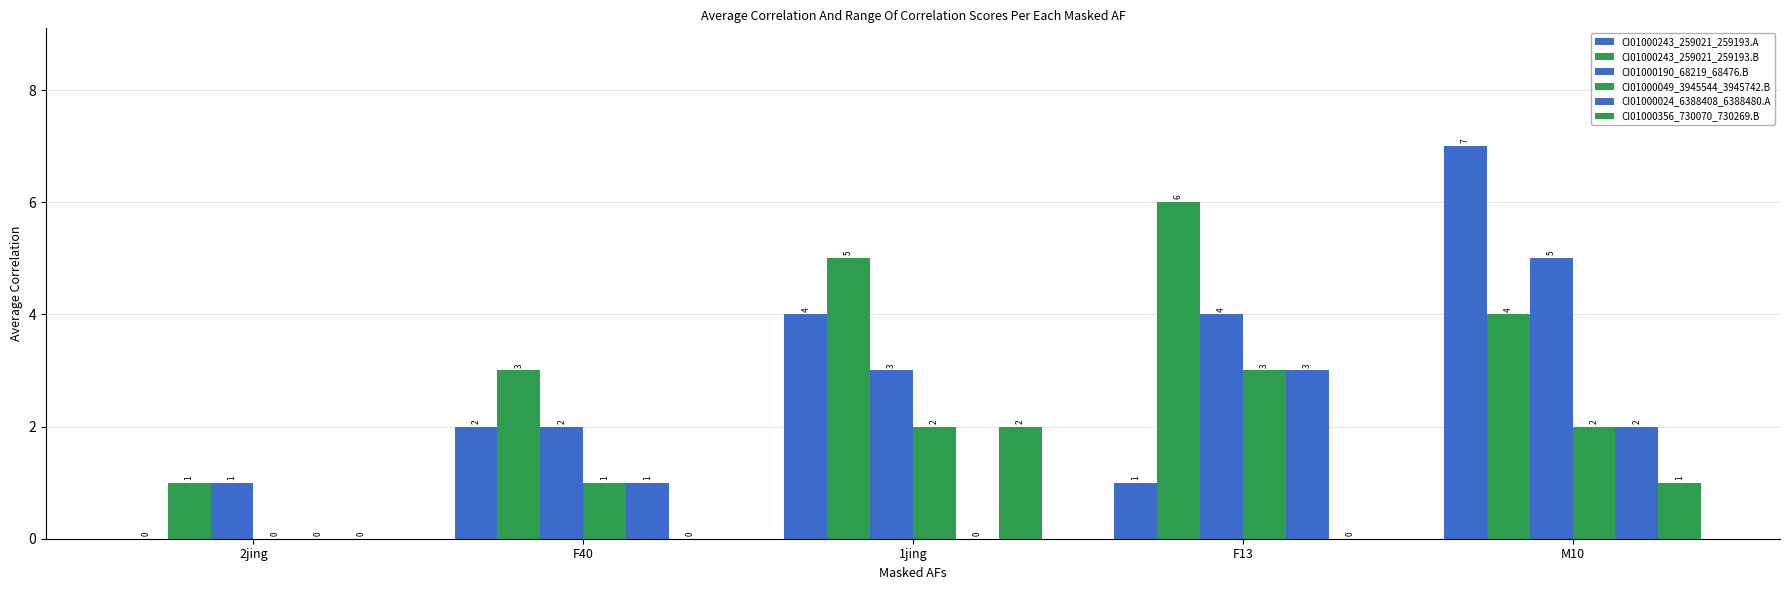

How many groups of bars are there?

5